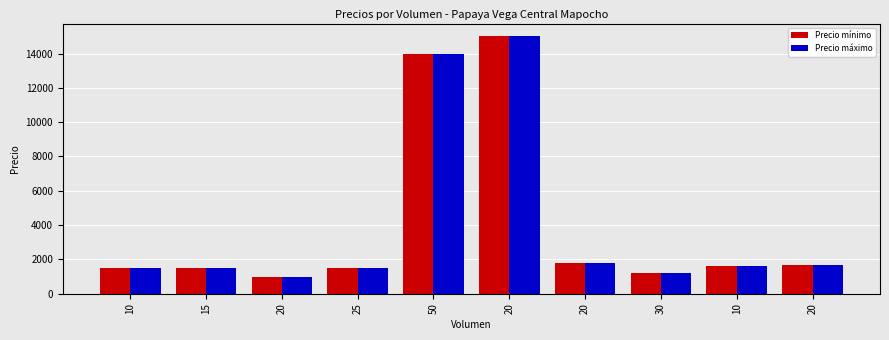

At which category is the sum across all series the highest?

20